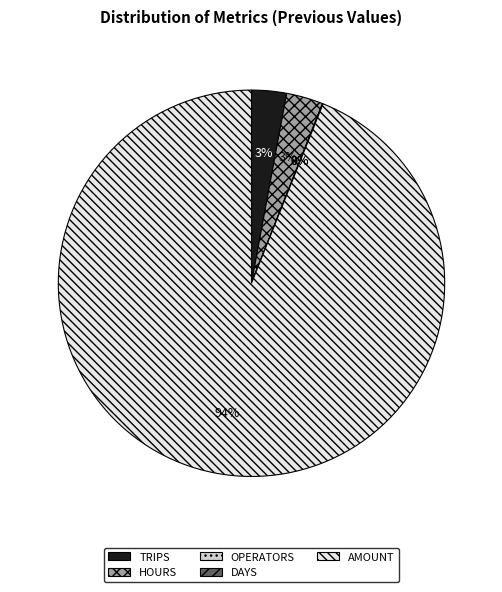

Does TRIPS account for over 50% of the chart?

No